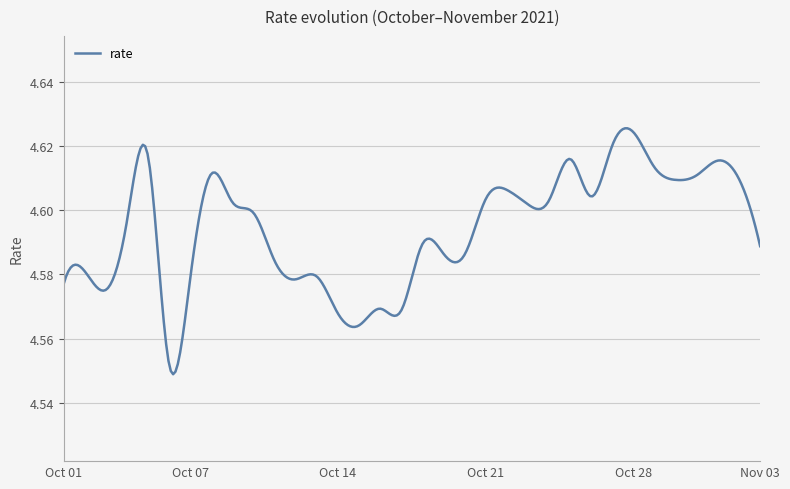

What is the difference between the maximum and second lowest values?

0.1